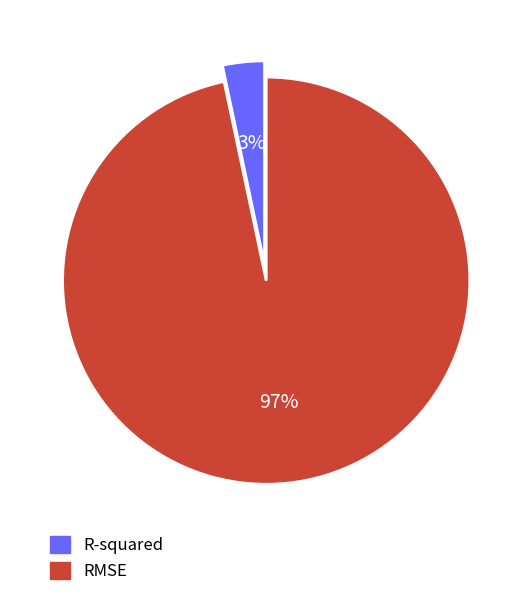

Does RMSE represent more than half of the total?

Yes